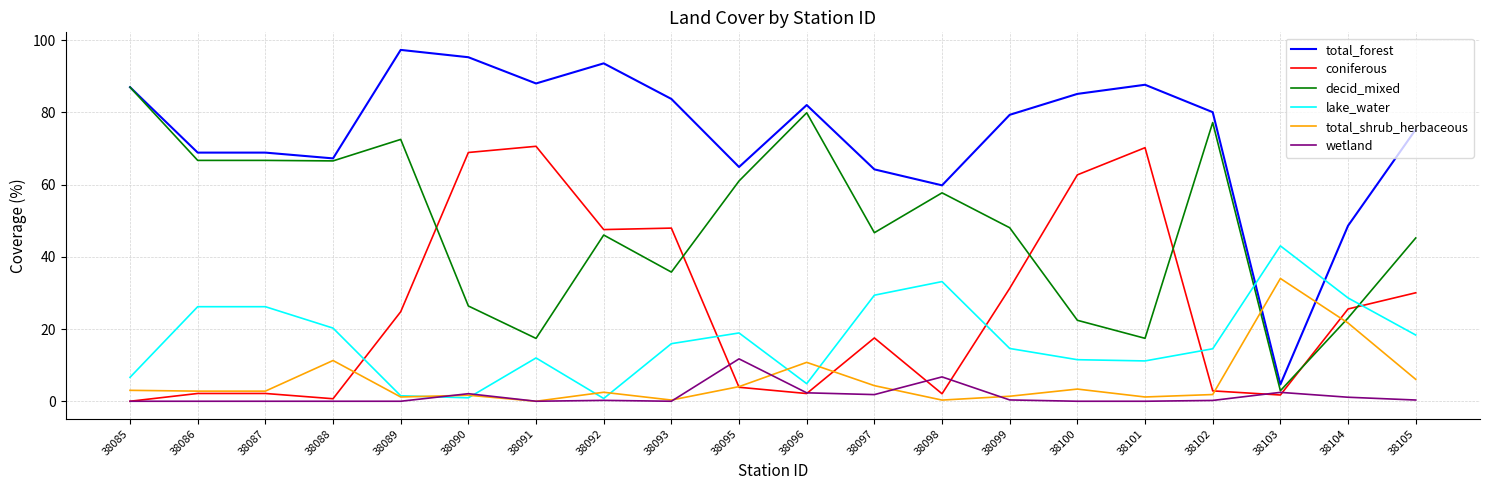

Which category has the highest value in the total_shrub_herbaceous series?

38103